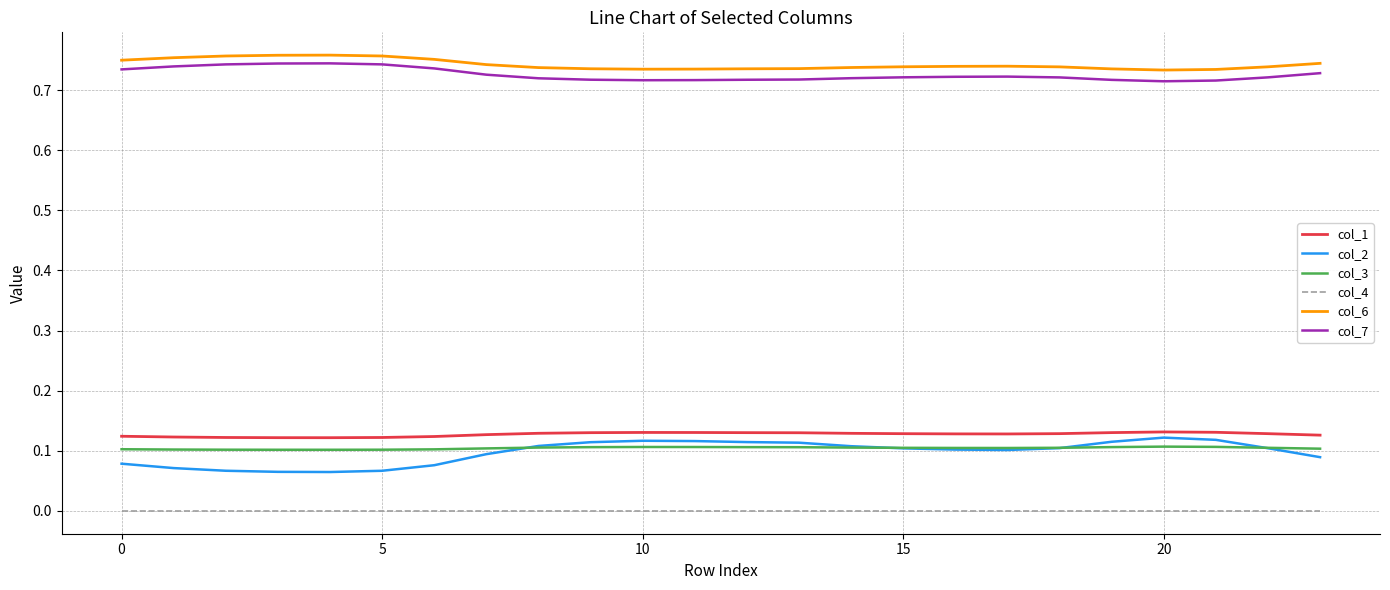

True or false: col_4 and col_6 intersect in this chart.

False